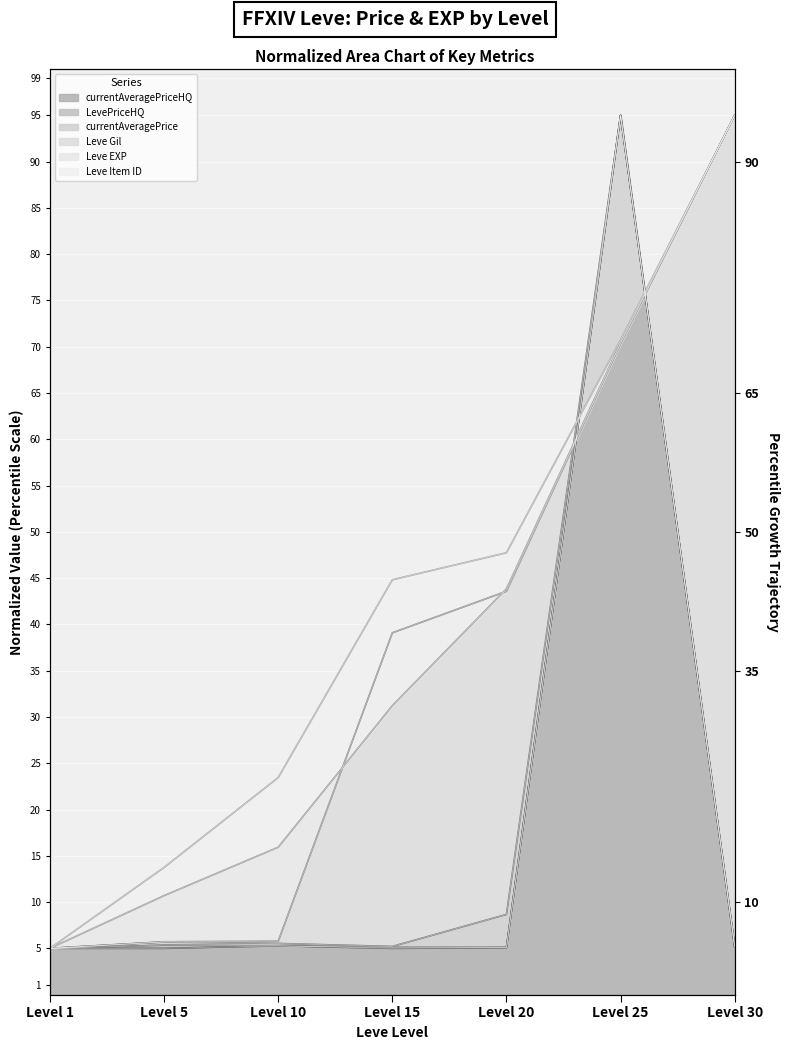

The value of Leve Item ID at Level 25 is 70.7. True or false?

True